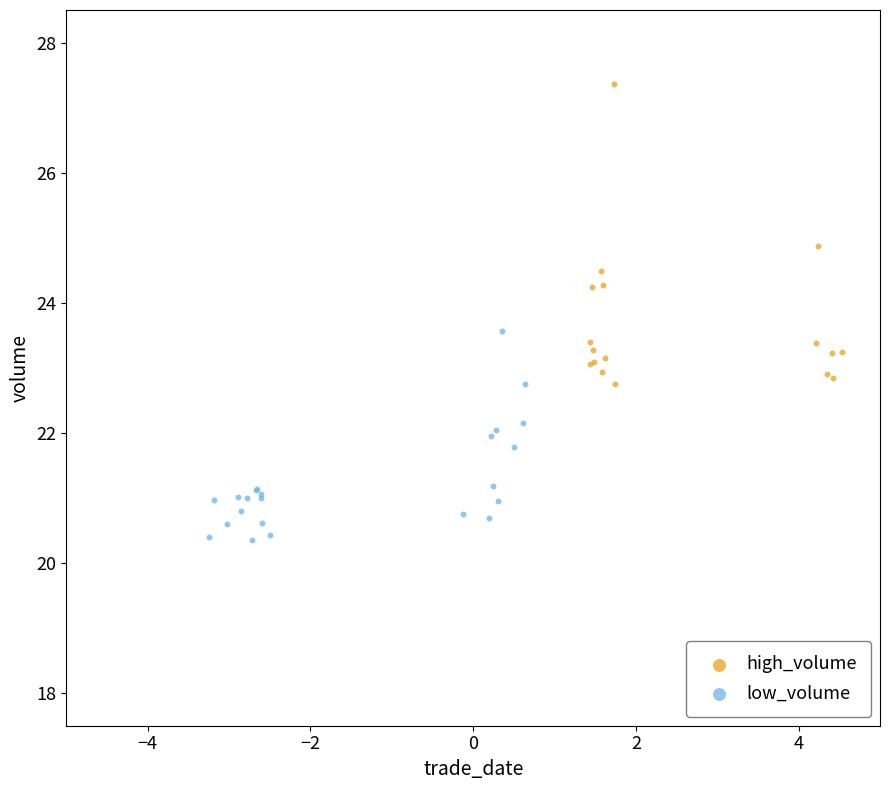

Which series contains the highest Y value?

high_volume